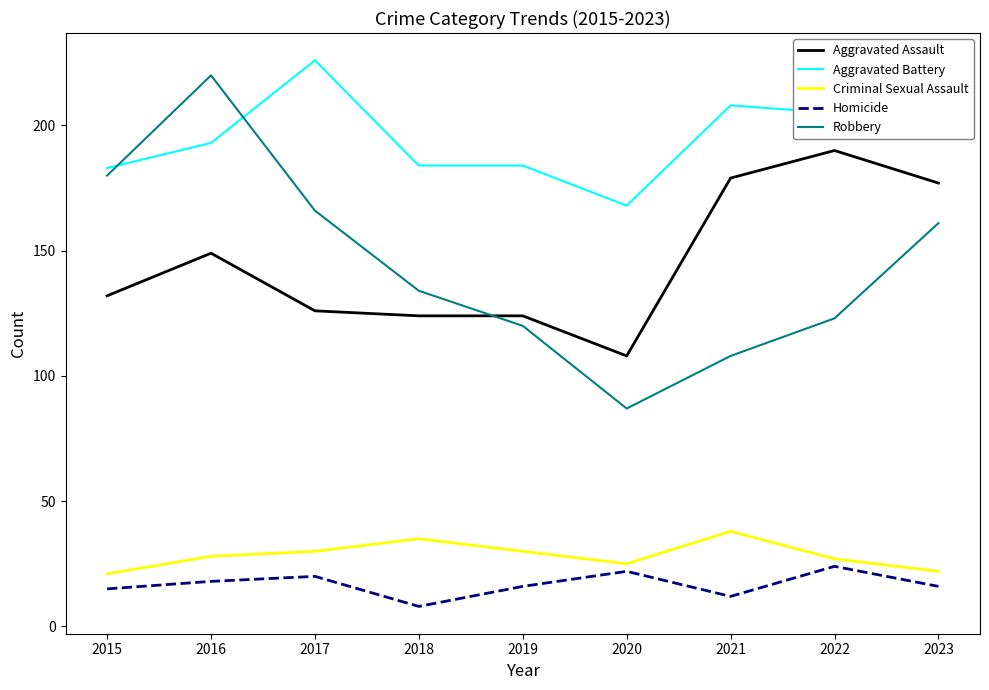

What value does the Robbery series have at 2017, to the nearest 50?

150